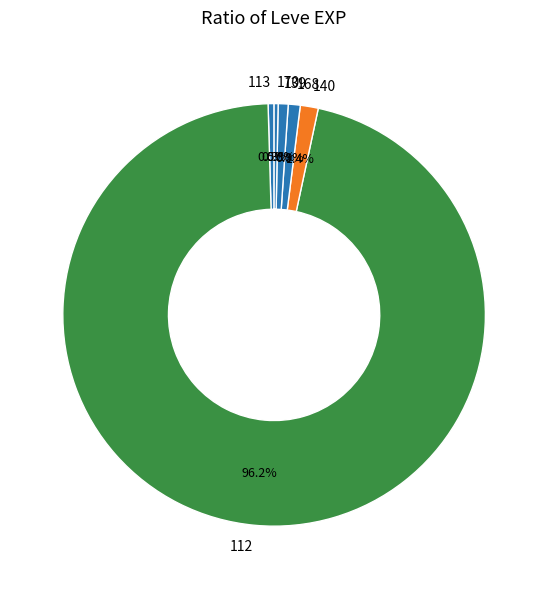

Which slice is the largest?

112